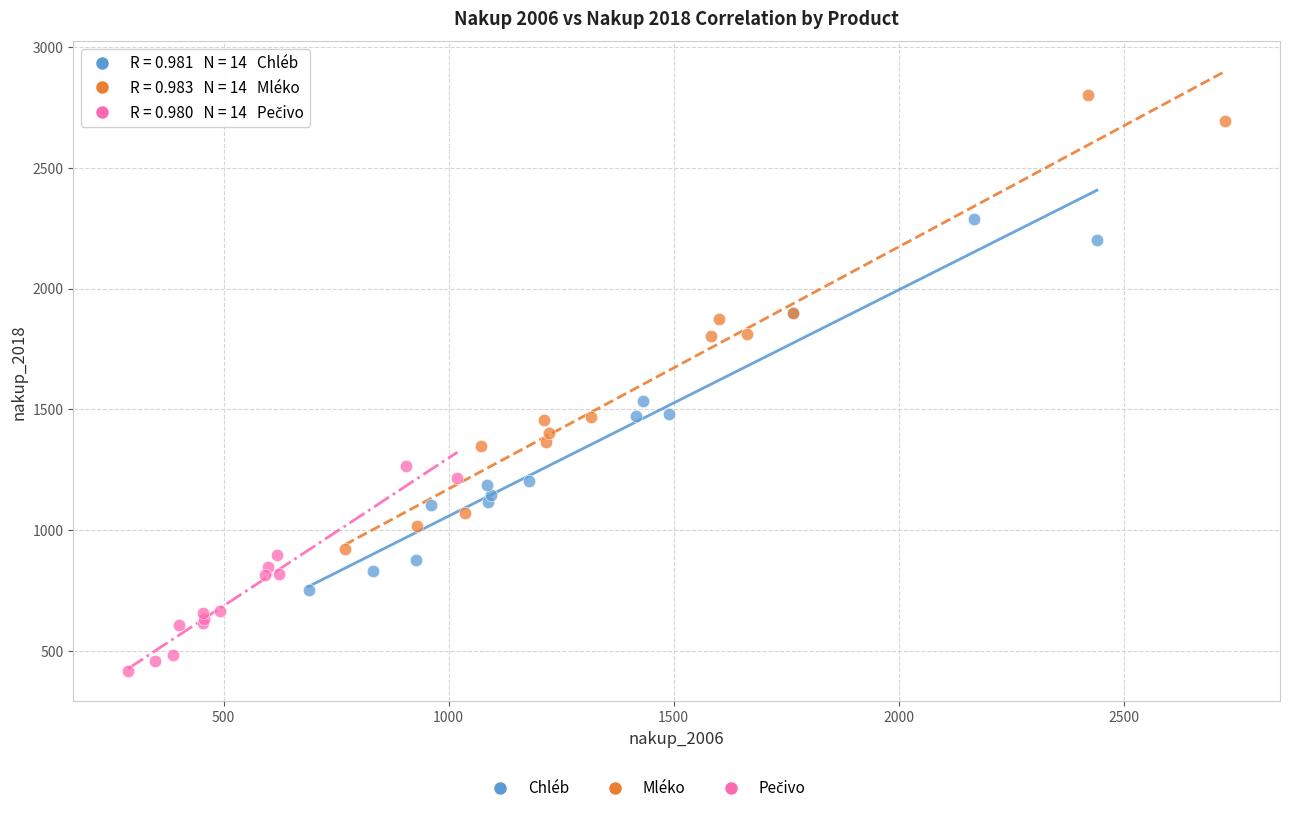

Which series has the widest spread of Y values?

Mléko